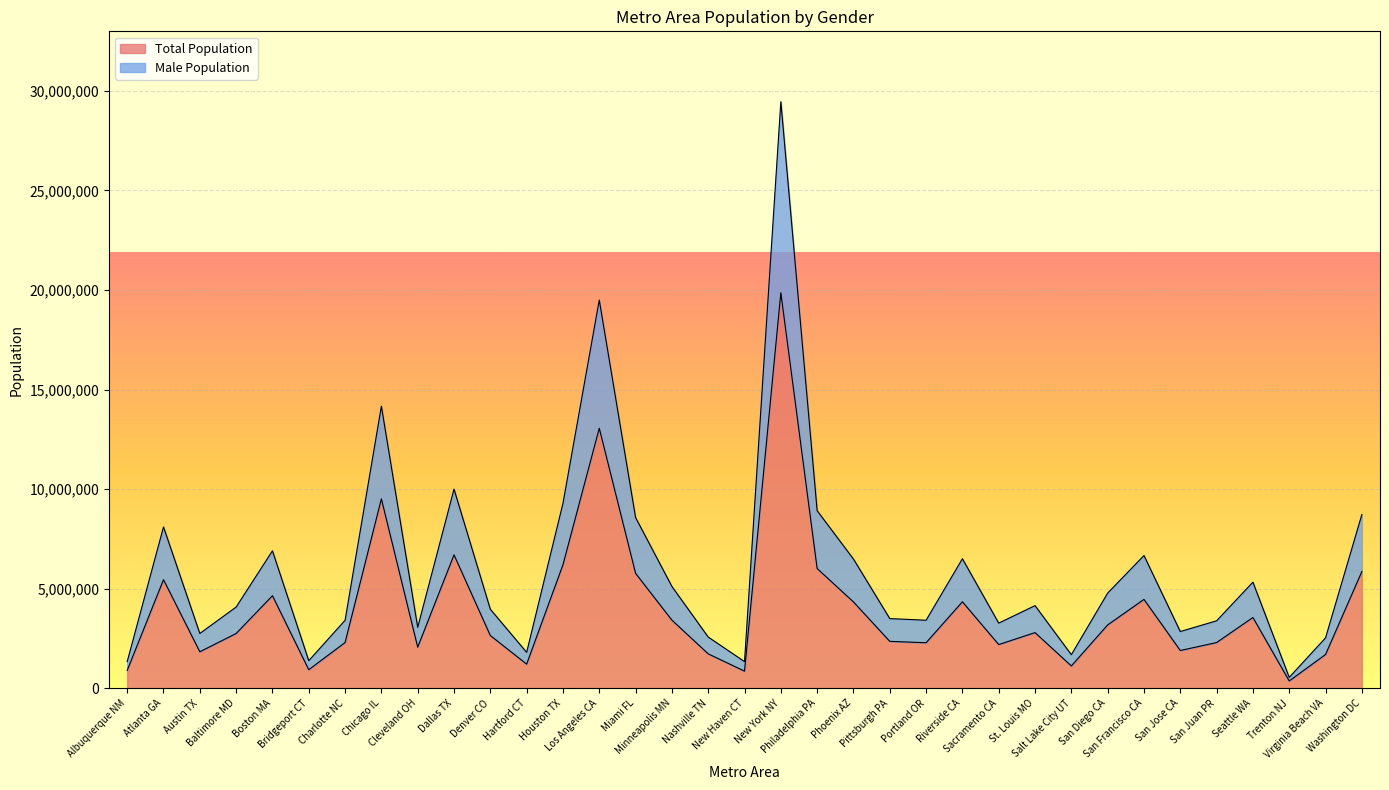

Does the chart display data point markers on the line(s)?

No